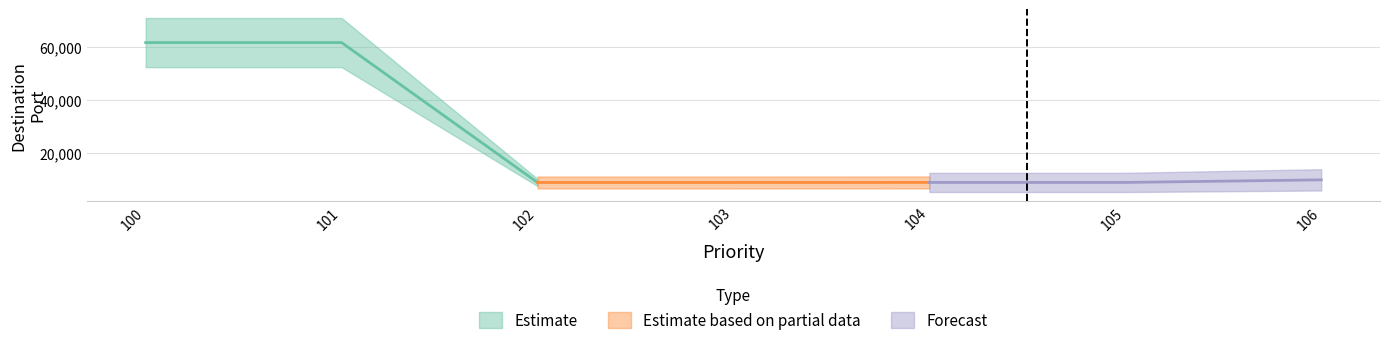

Which category has the highest value across all series?

100